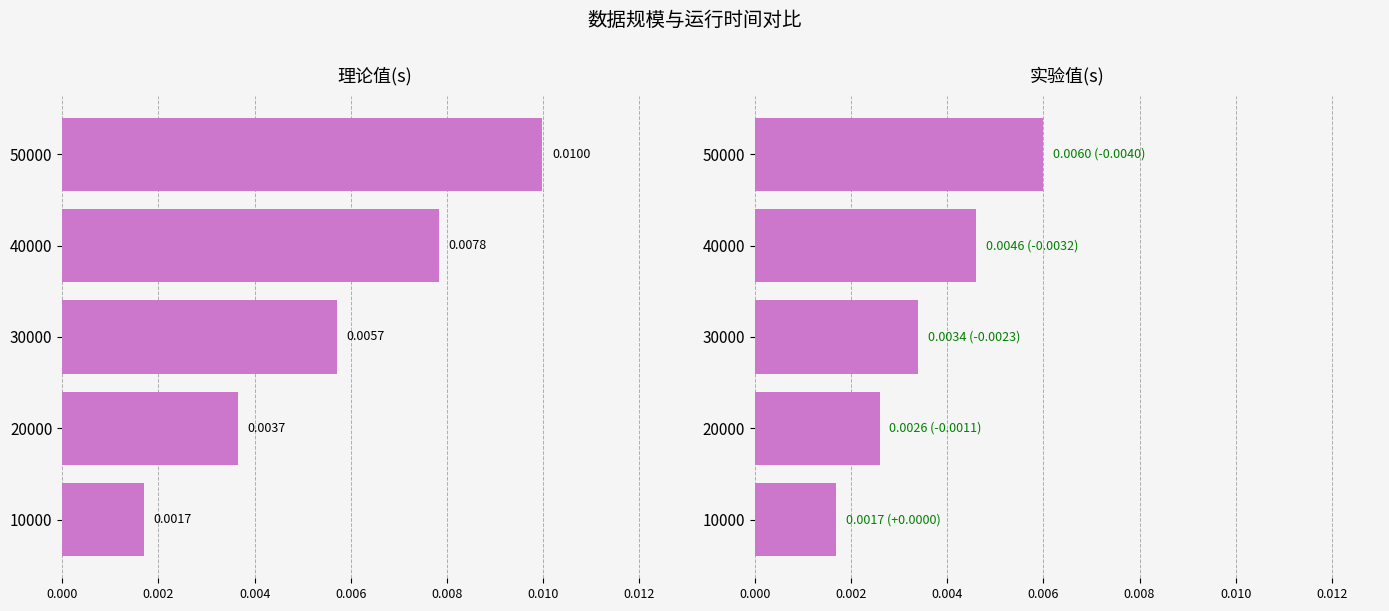

Rank the series at 30000 from highest to lowest value.

理论值(s), 实验值(s)